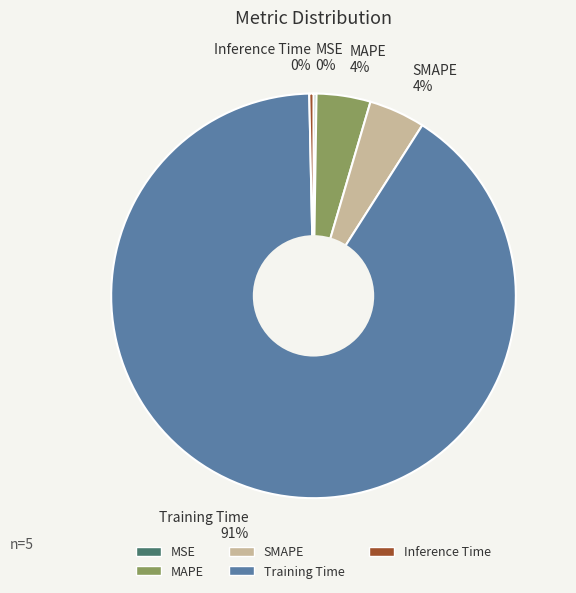

Combined, do Training Time 91% and Inference Time 0% account for over 50%?

Yes